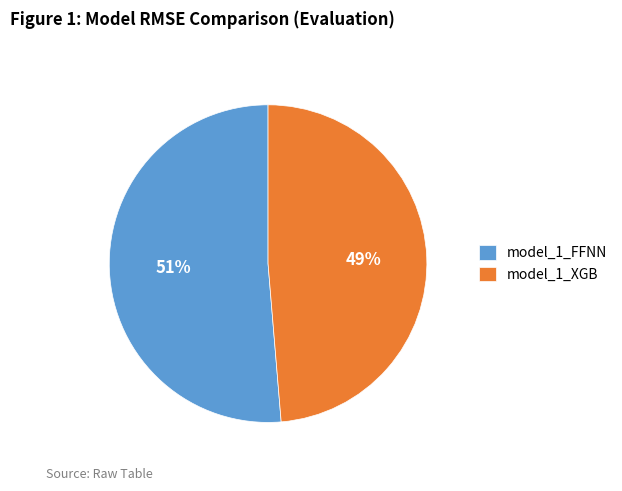

True or false: model_1_XGB accounts for 49% of the total.

True